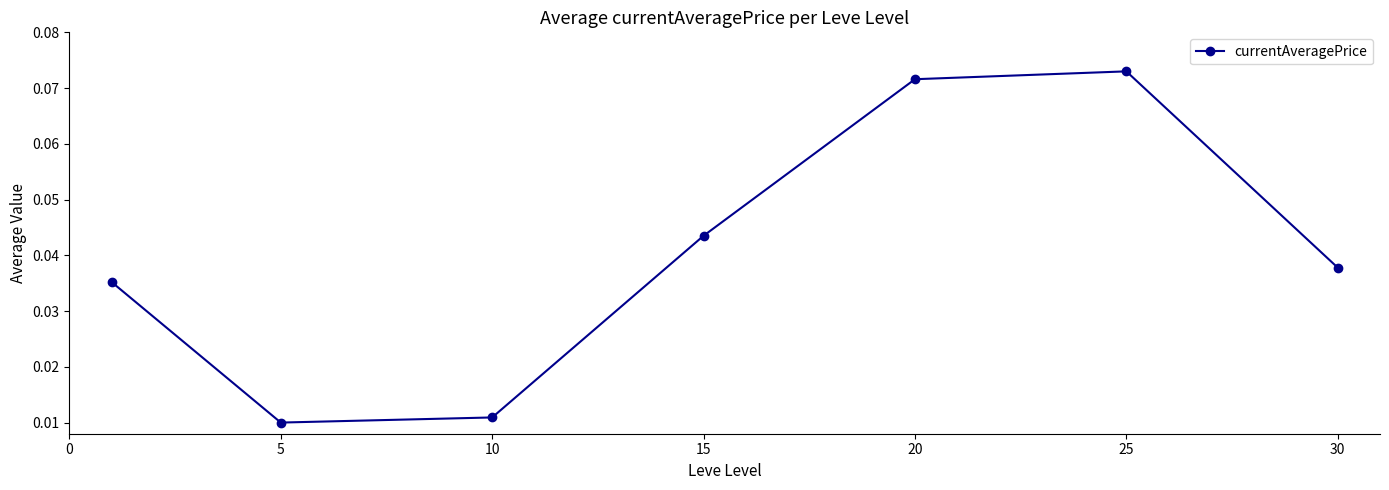

How many interior local peaks (higher than both neighbors) does the data have?

1